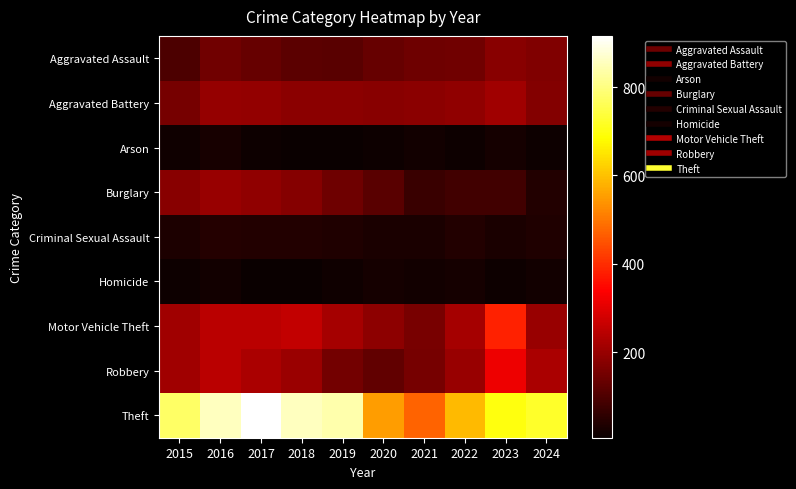

Rank the series at 2019 from lowest to highest value.

Arson, Homicide, Criminal Sexual Assault, Aggravated Assault, Burglary, Robbery, Aggravated Battery, Motor Vehicle Theft, Theft